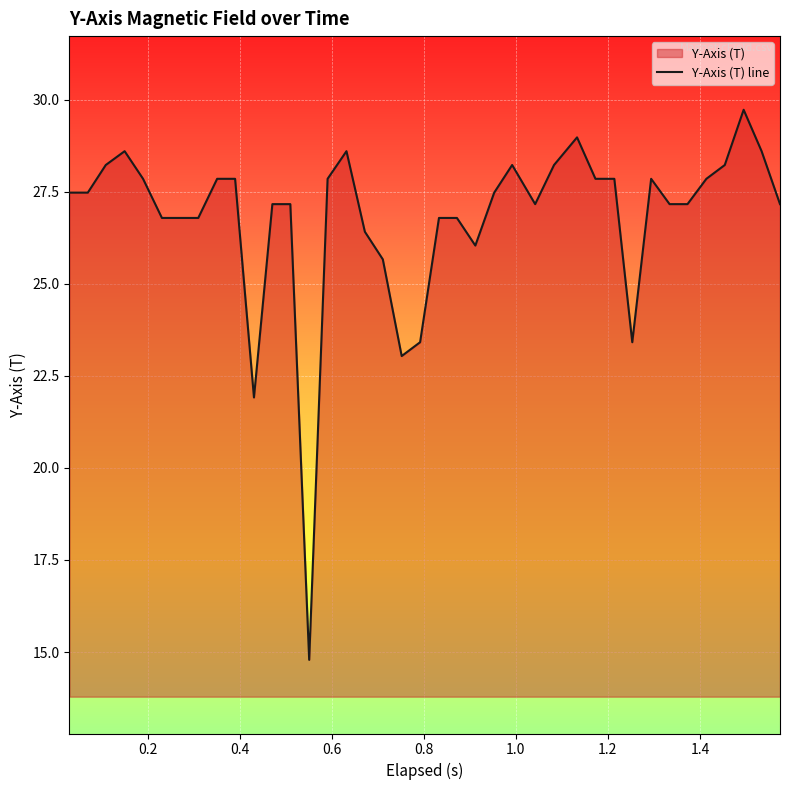

What is the minimum value shown in the chart?

14.8